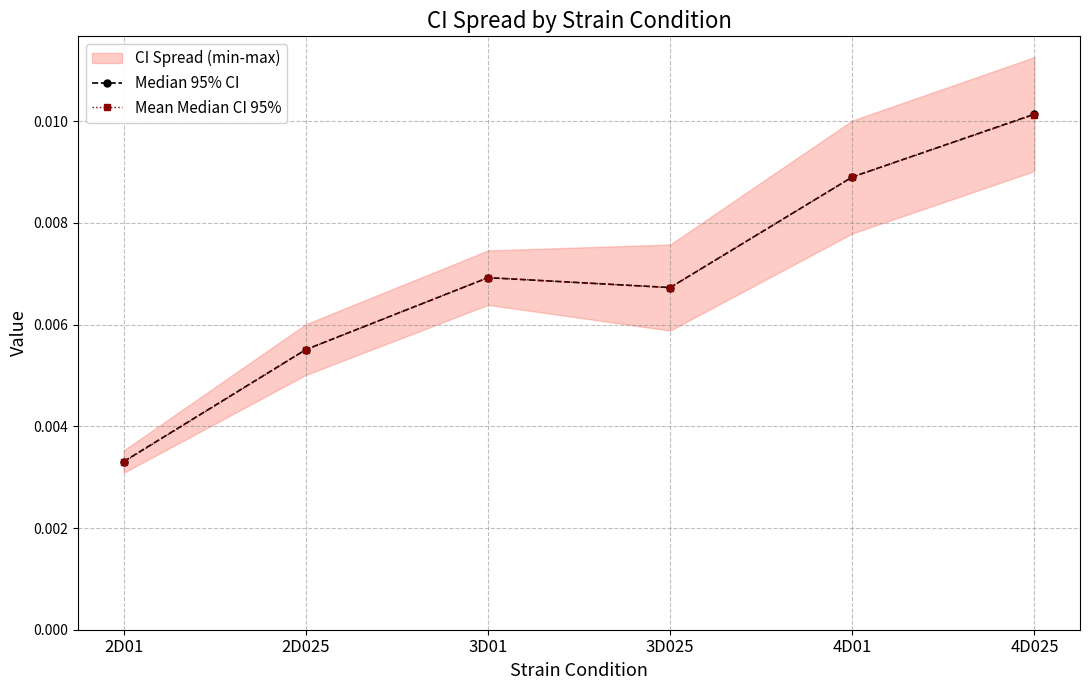

What is the label of the 4th point from the left?

3D025